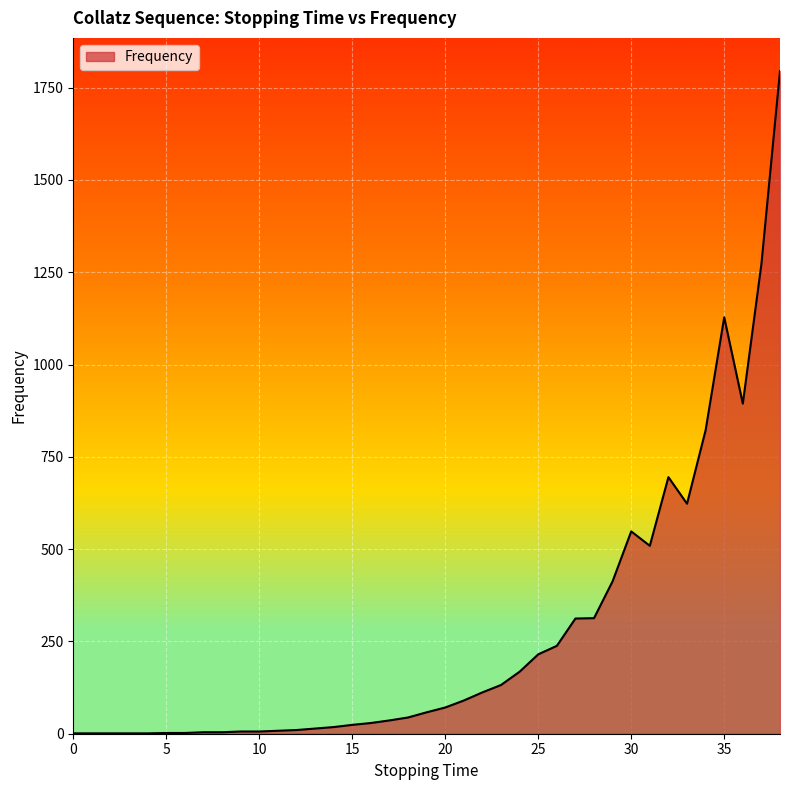

What is the maximum value shown in the chart?

1795